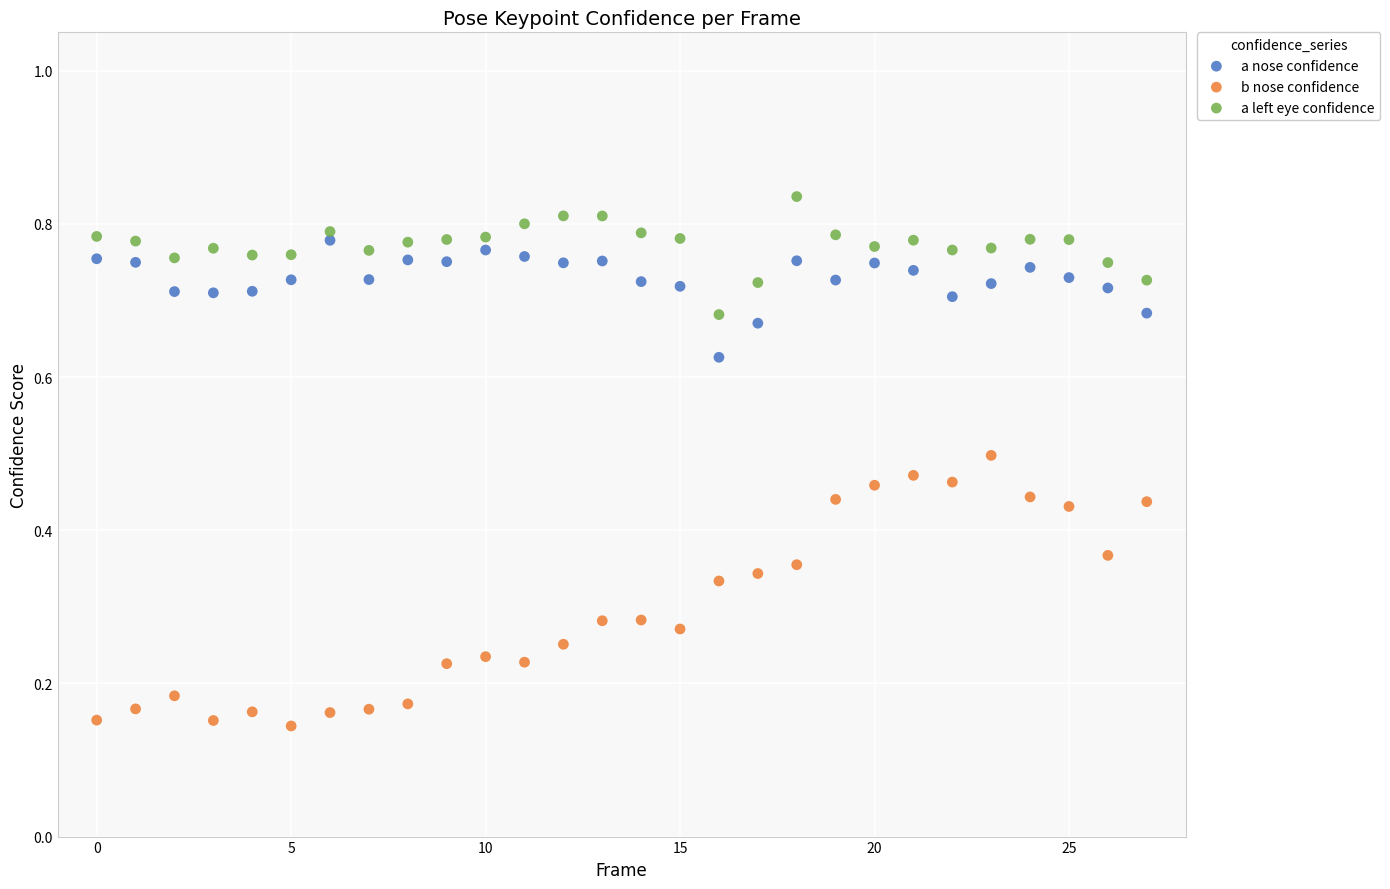

Which series contains the lowest Y value?

b nose confidence